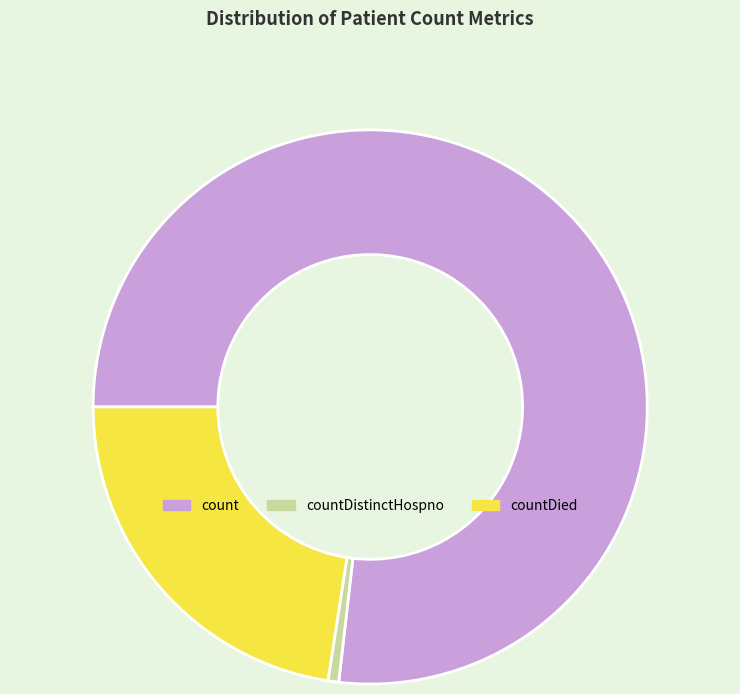

Between countDied and countDistinctHospno, which is larger?

countDied